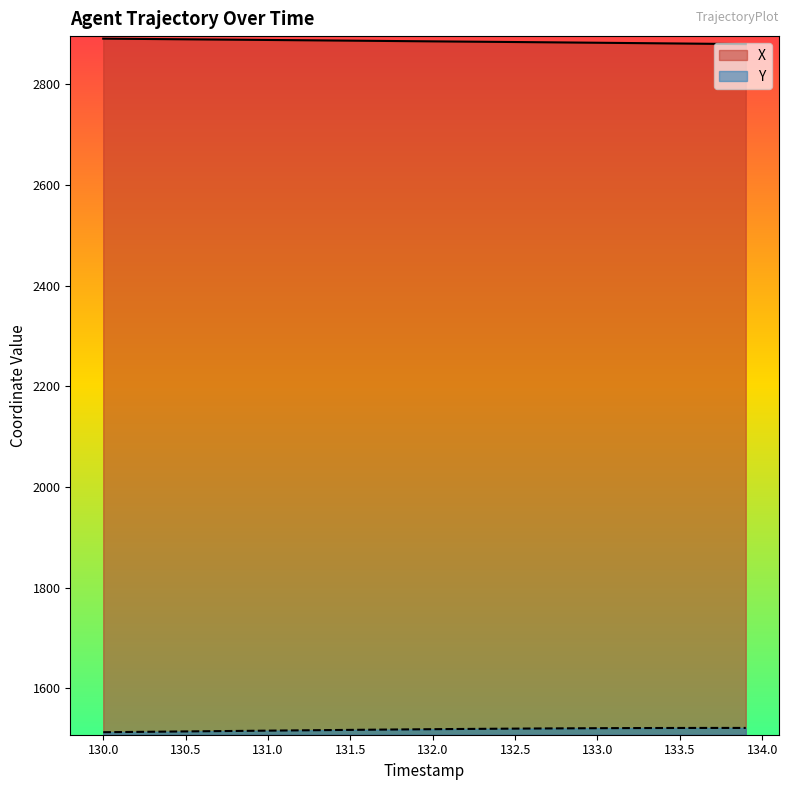

What is the lowest value of the Y series?

1512.8